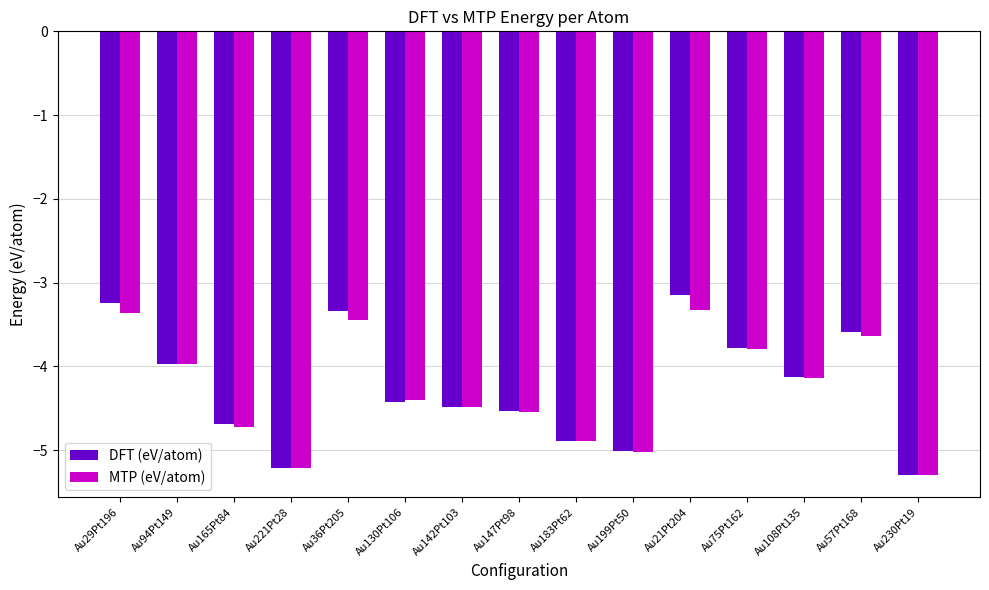

How many categories are shown in the chart?

15